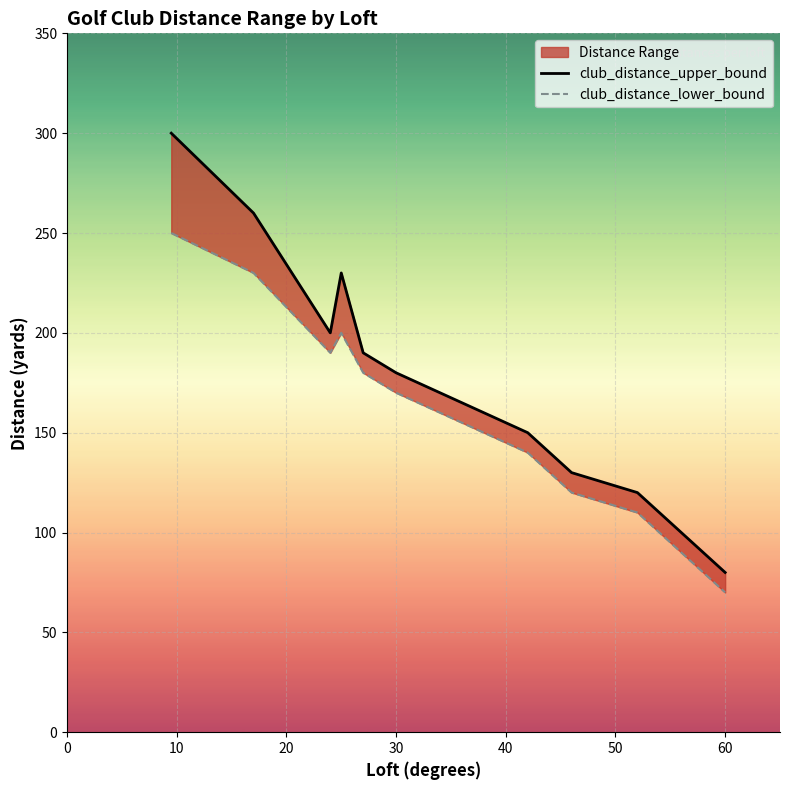

What is the sum of the club_distance_upper_bound values at 0 and 10?

560